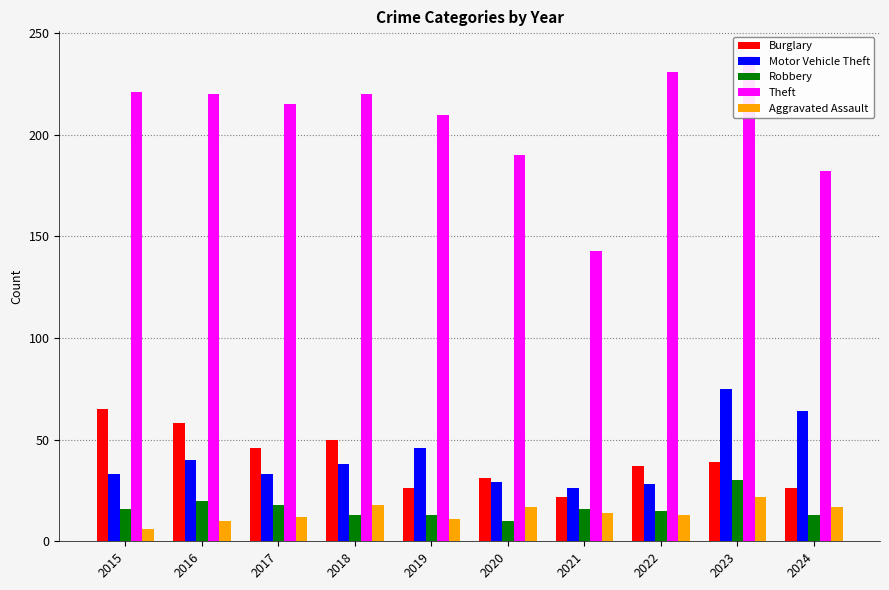

How many values in the Robbery series are below 16?

5